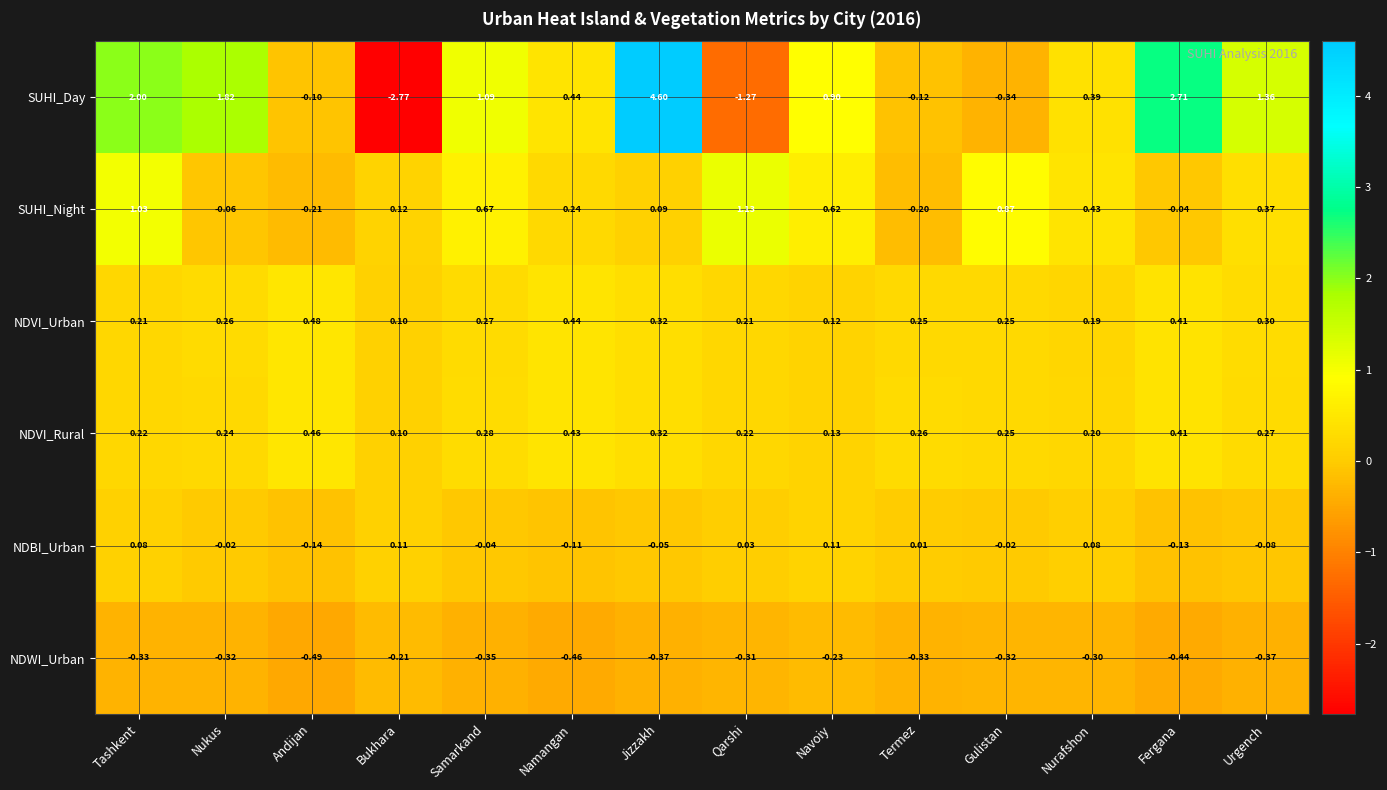

Rank the series by their maximum value, from lowest to highest.

NDWI_Urban, NDBI_Urban, NDVI_Rural, NDVI_Urban, SUHI_Night, SUHI_Day